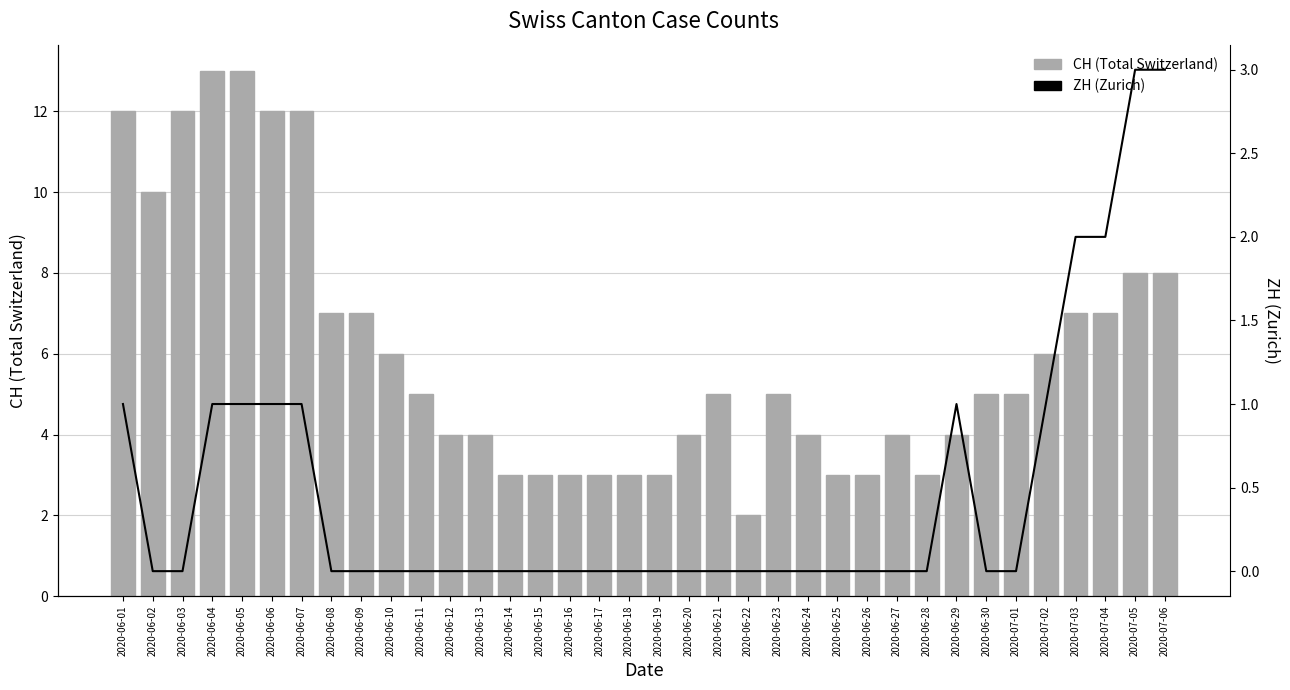

List the series in order of their peak value, lowest first.

ZH, CH